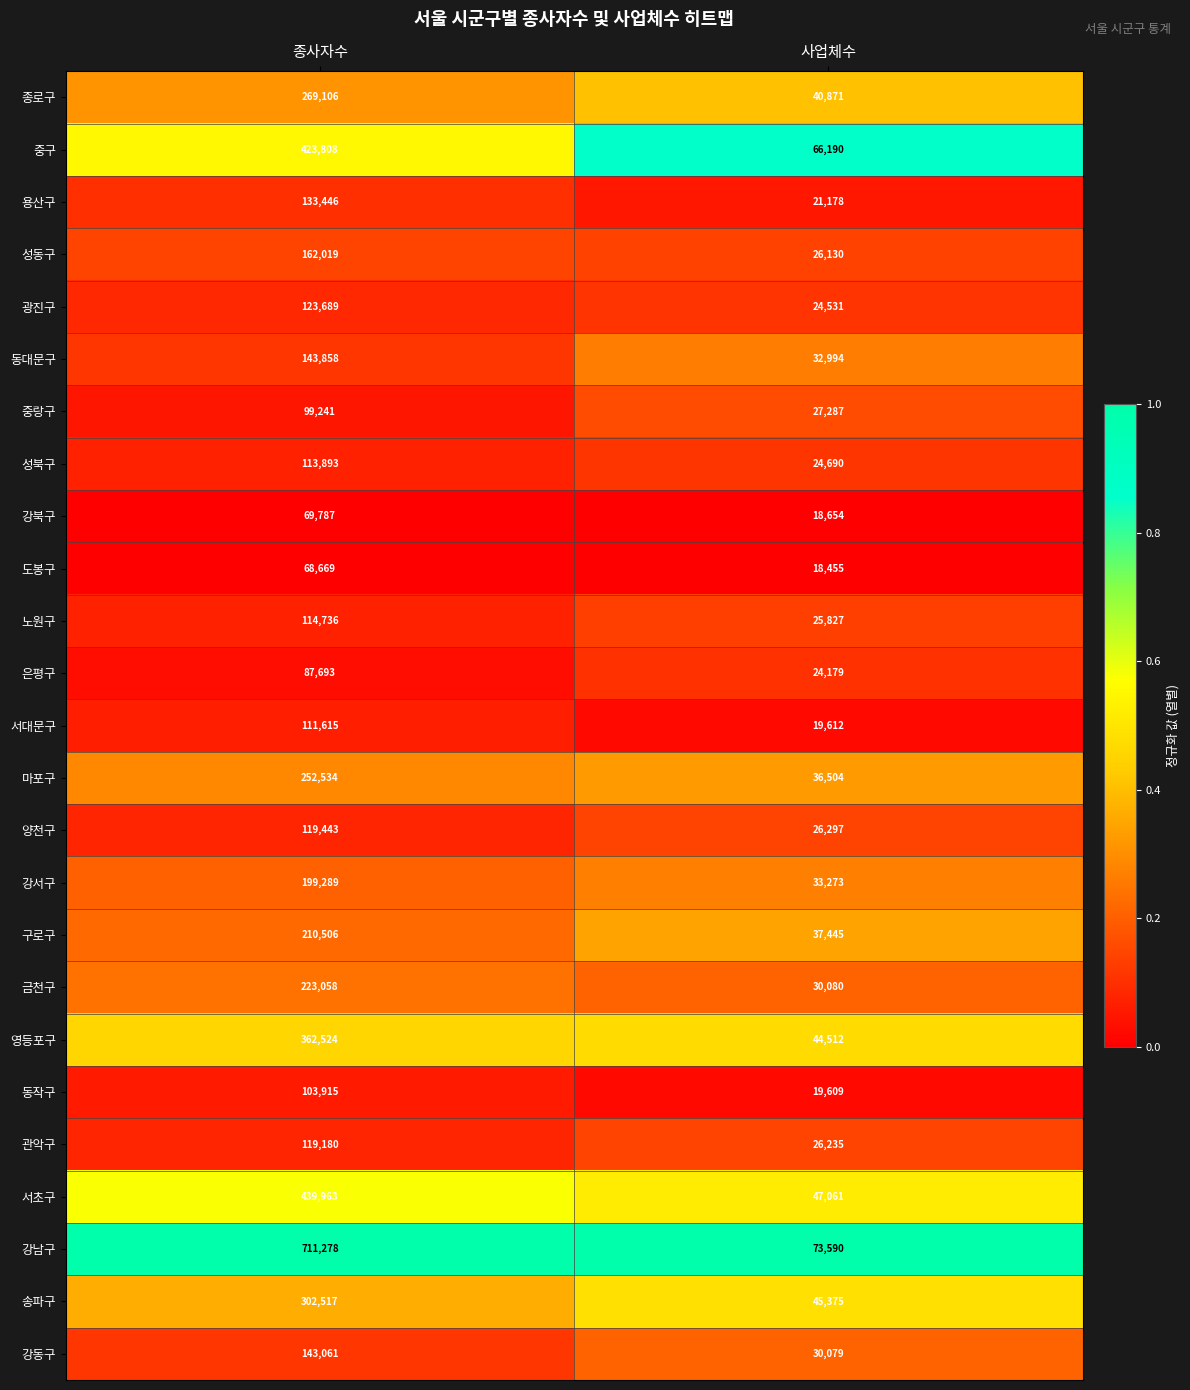

Which category has the highest value across all series?

종사자수